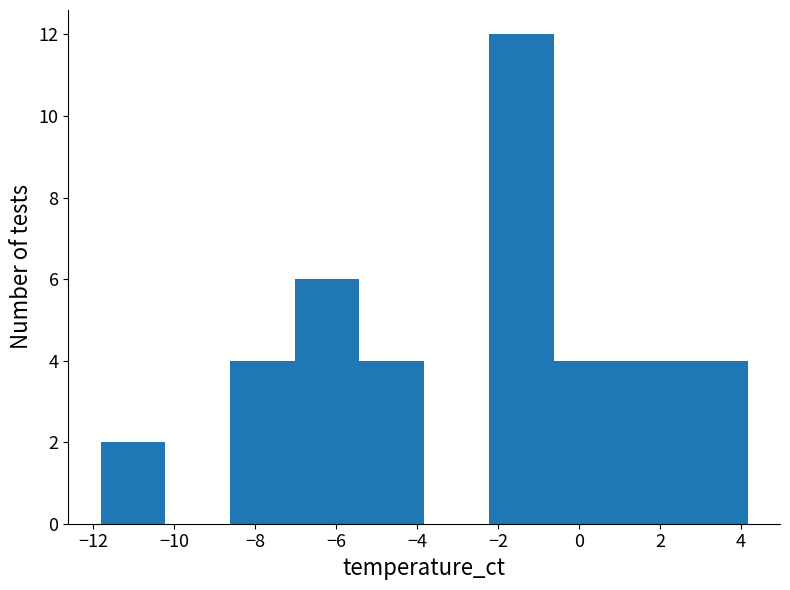

Reading left to right, list every bar in this chart as the range it spans on the x-axis followed by its height. Neither the bar edges nor the heights are printed on the chart, so give them approximately, as read against the axes.

-11.8 to -10.2: 2
-10.2 to -8.6: 0
-8.6 to -7.0: 4
-7.0 to -5.4: 6
-5.4 to -3.8: 4
-3.8 to -2.2: 0
-2.2 to -0.6: 12
-0.6 to 1.0: 4
1.0 to 2.6: 4
2.6 to 4.2: 4